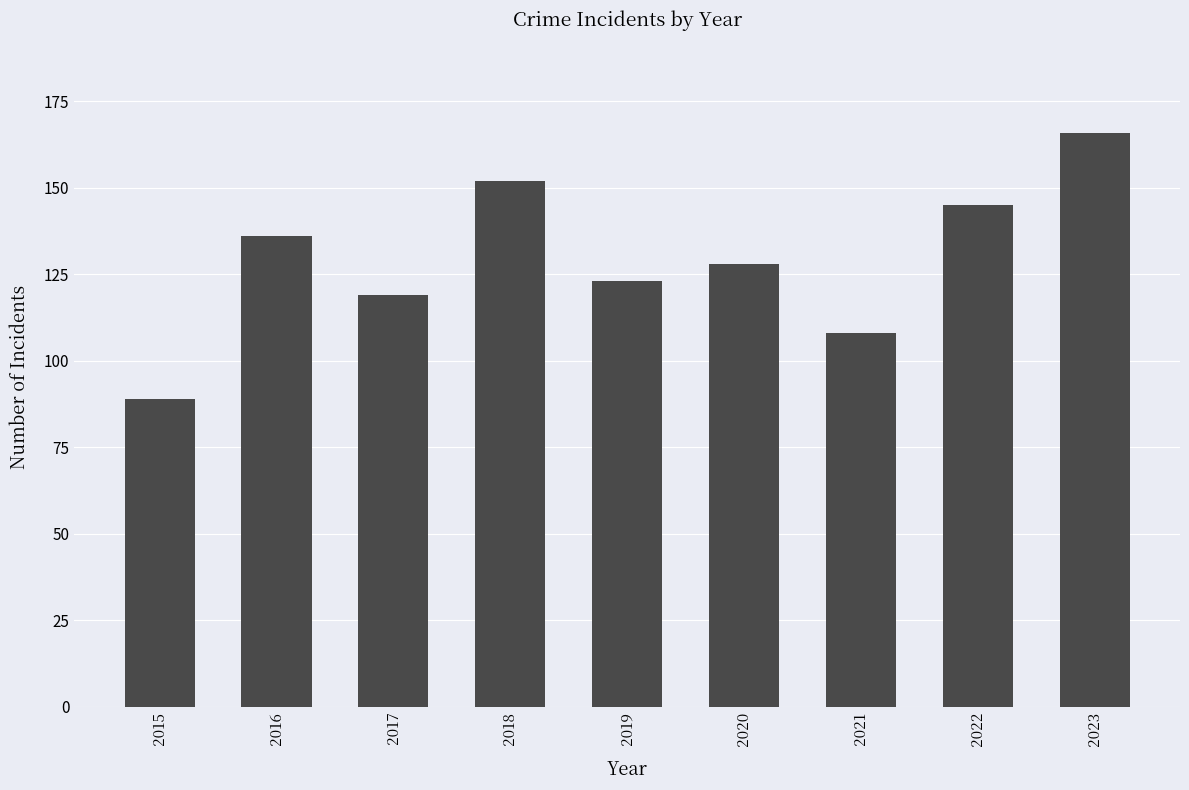

List the labels in order of value, largest first.

2023, 2018, 2022, 2016, 2020, 2019, 2017, 2021, 2015